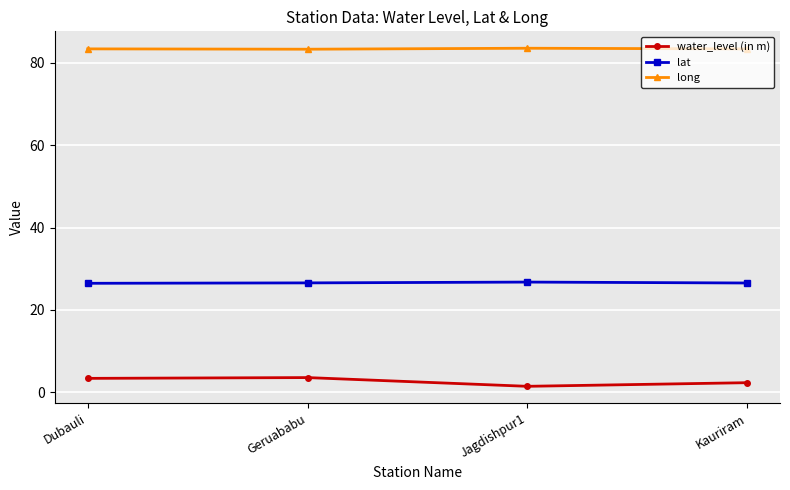

True or false: lat has more than 1 interior local peaks.

False